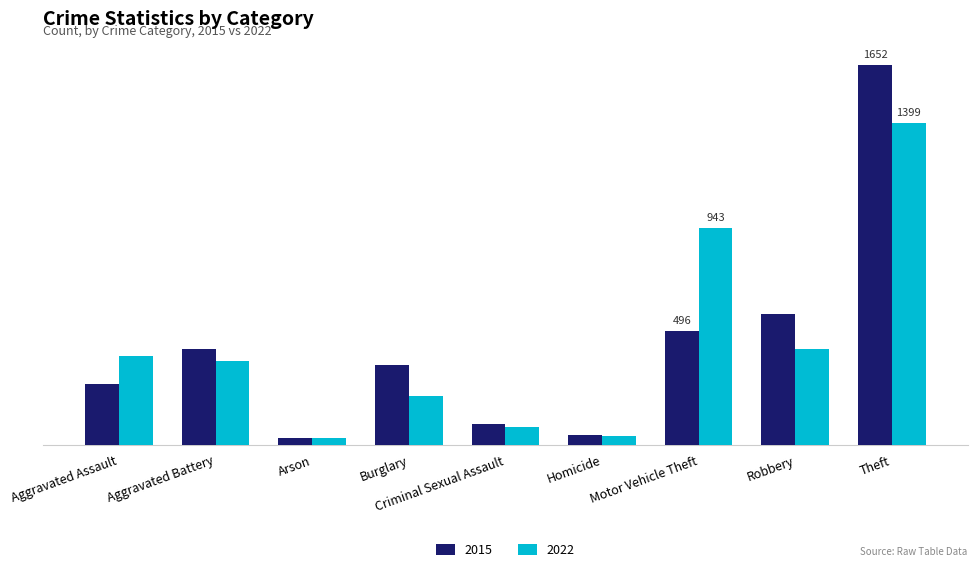

What is the total value across all series at Aggravated Battery?

779